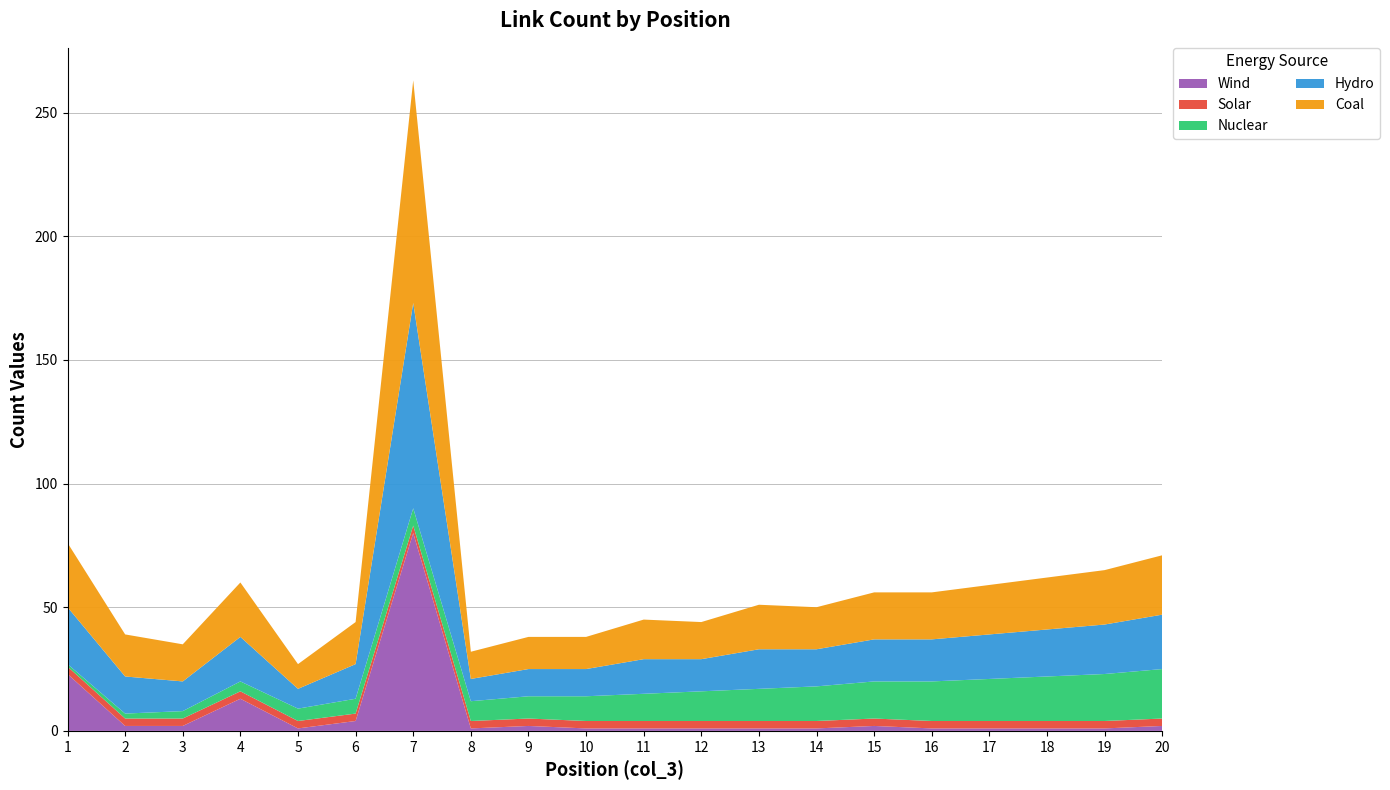

Reading left to right, transcribe all the data shown in this chart.

Wind: 23	2	2	13	1	4	80	1	2	1	1	1	1	1	2	1	1	1	1	2
Solar: 3	3	3	3	3	3	3	3	3	3	3	3	3	3	3	3	3	3	3	3
Nuclear: 1	2	3	4	5	6	7	8	9	10	11	12	13	14	15	16	17	18	19	20
Hydro: 23	15	12	18	8	14	83	9	11	11	14	13	16	15	17	17	18	19	20	22
Coal: 26	17	15	22	10	17	90	11	13	13	16	15	18	17	19	19	20	21	22	24